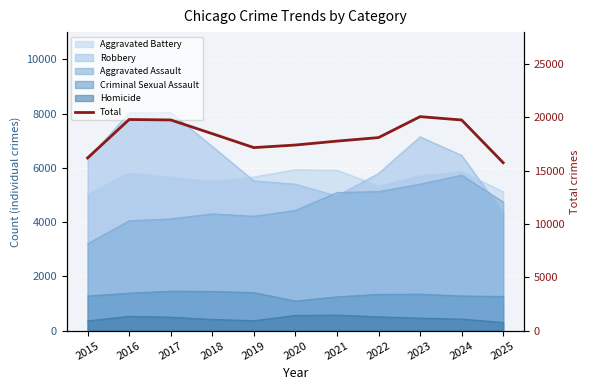

Rank the categories by value from highest to lowest.

2023, 2016, 2017, 2024, 2018, 2022, 2021, 2020, 2019, 2015, 2025